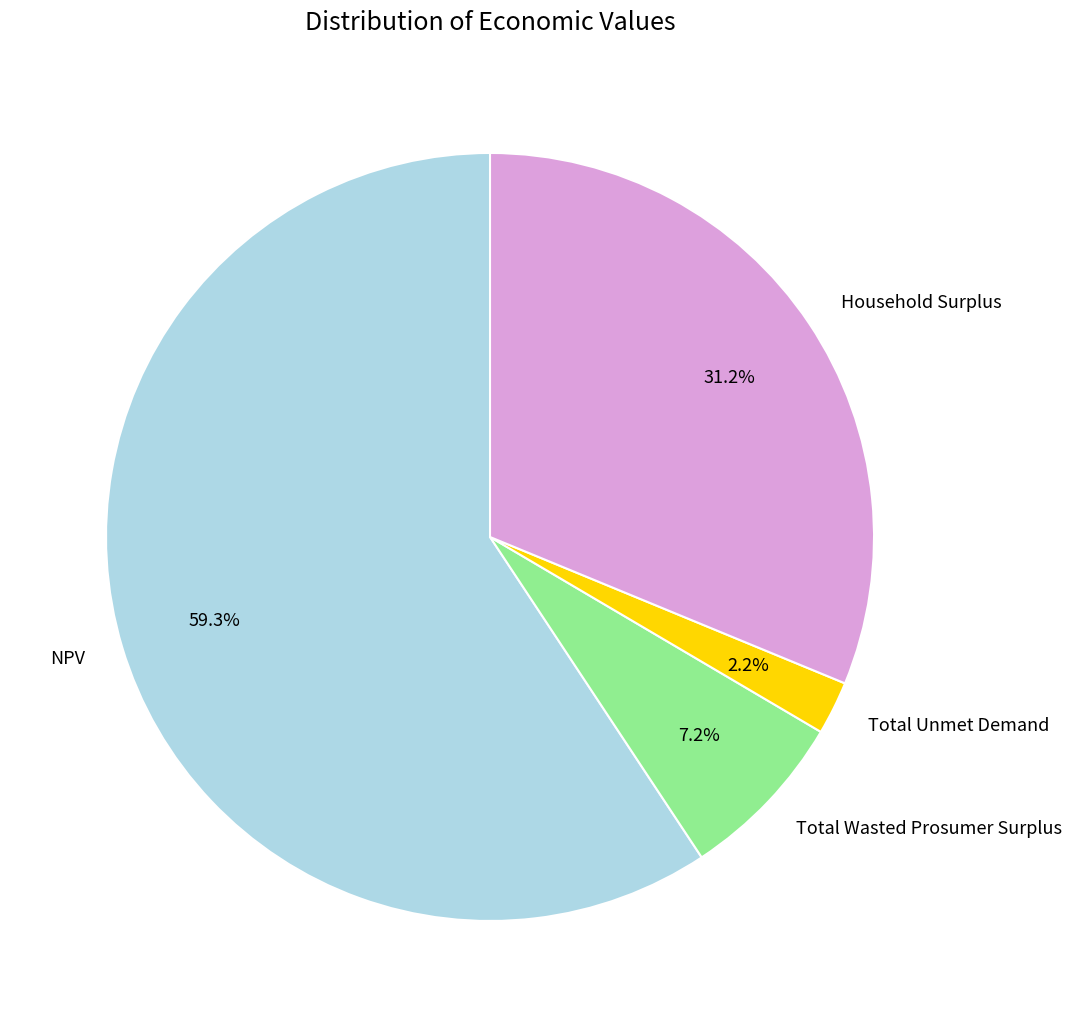

True or false: Total Wasted Prosumer Surplus accounts for 1% of the total.

False